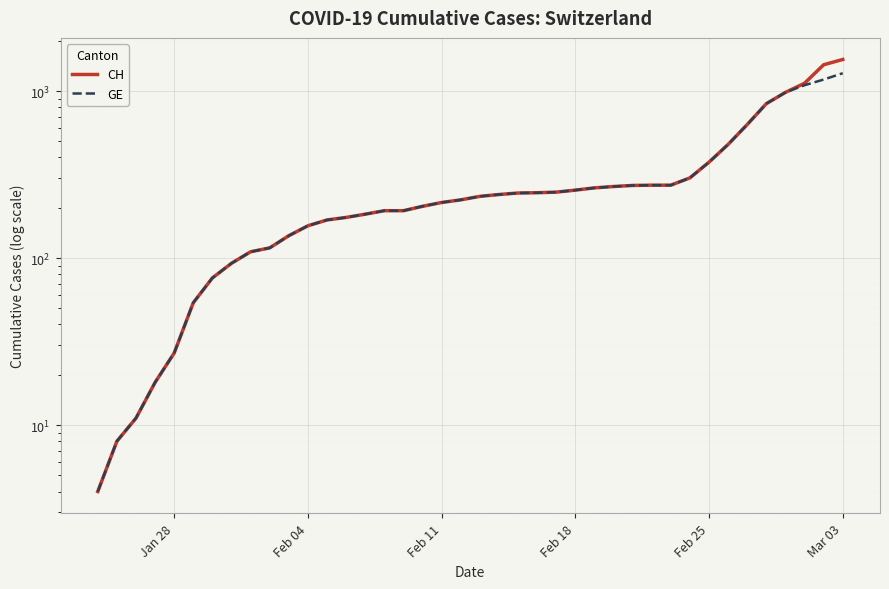

Reading left to right, extract all data points from this chart.

CH: 4	8	11	18	27	54	76	93	109	115	136	156	169	175	183	192	192	204	215	223	234	240	245	246	248	255	263	268	272	273	273	302	375	479	630	840	981	1113	1436	1544
GE: 4	8	11	18	27	54	76	93	109	115	136	156	169	175	183	192	192	204	215	223	234	240	245	246	248	255	263	268	272	273	273	302	375	479	630	840	981	1083	1171	1278